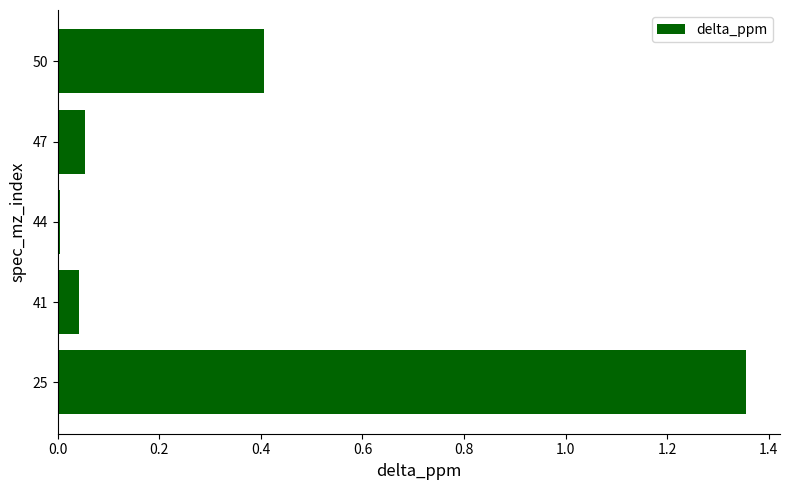

How many series are shown in this chart?

1